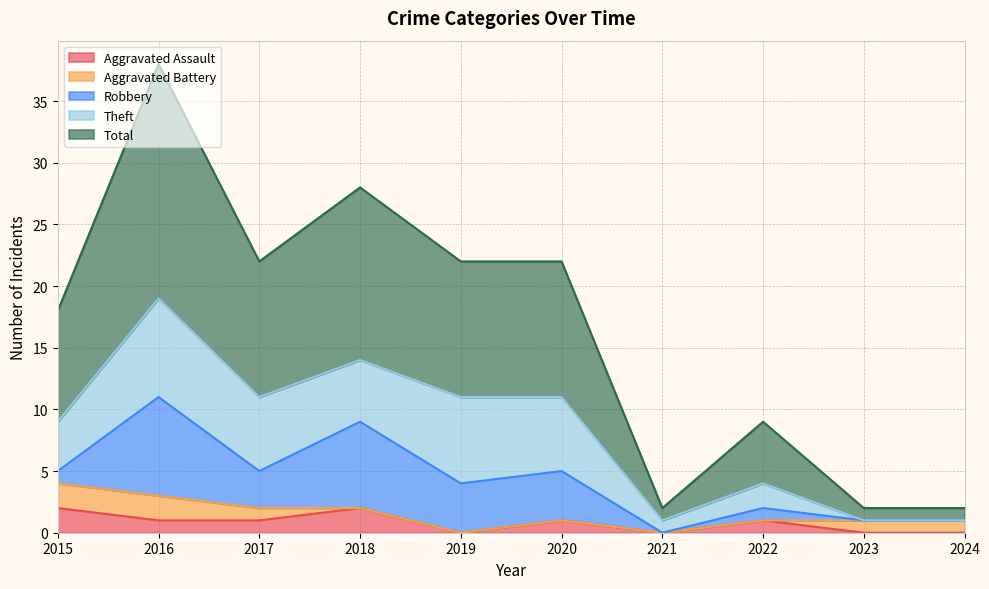

True or false: Robbery has more than 1 points higher than both neighbors.

True